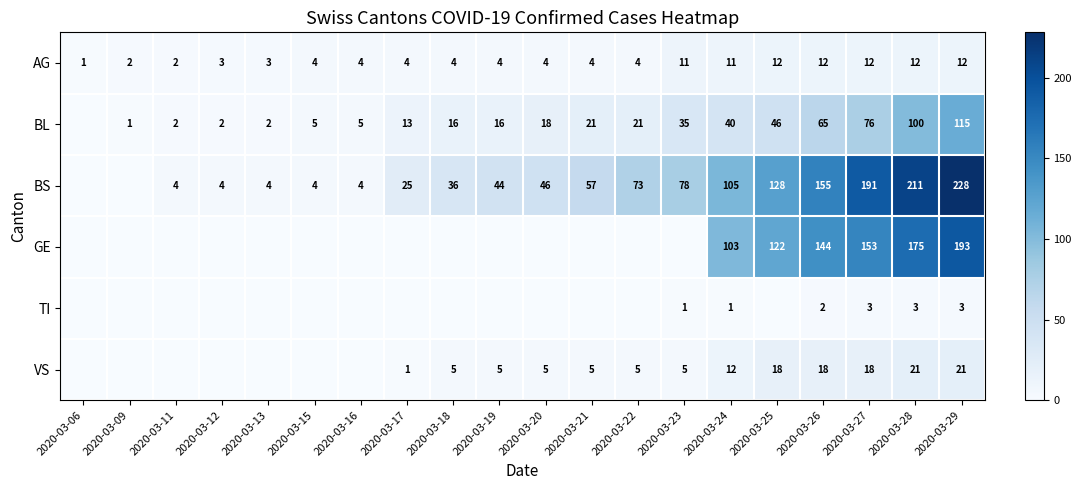

What is the difference between the highest and lowest values at 2020-03-24?

104